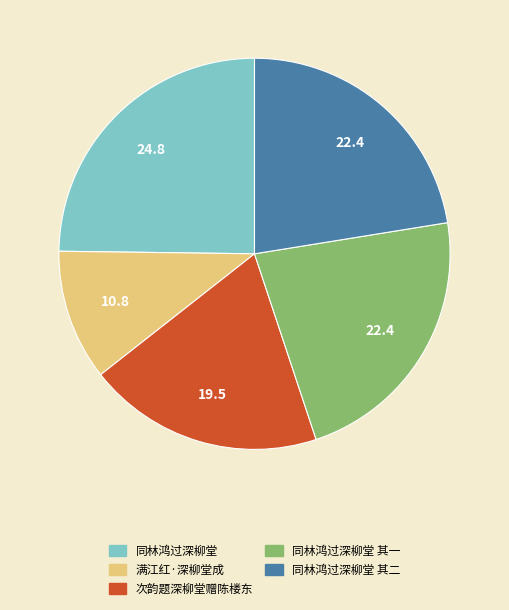

Is there any slice that represents more than half of the pie?

No